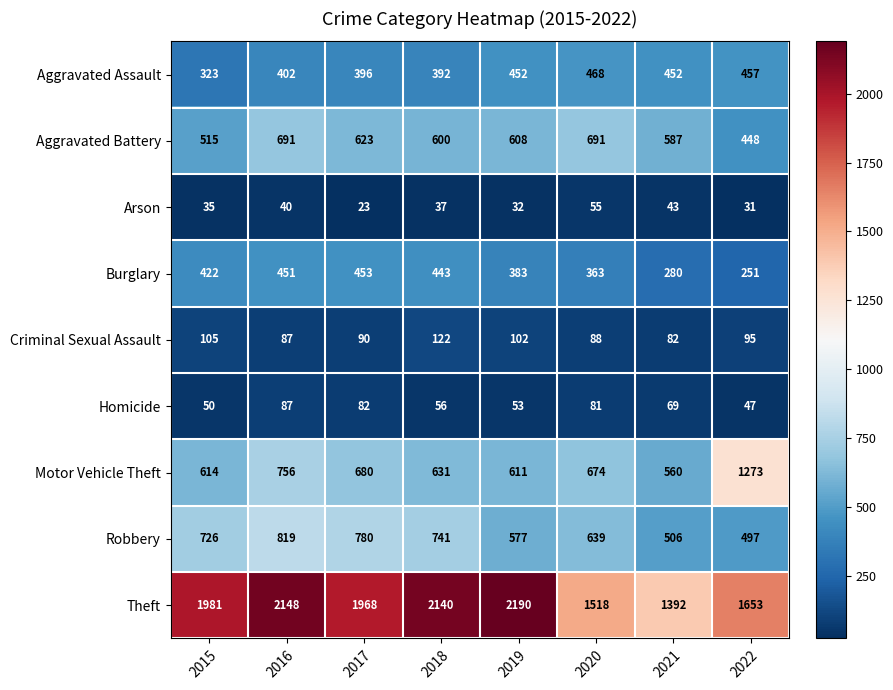

Rank the series at 2022 from highest to lowest value.

Theft, Motor Vehicle Theft, Robbery, Aggravated Assault, Aggravated Battery, Burglary, Criminal Sexual Assault, Homicide, Arson